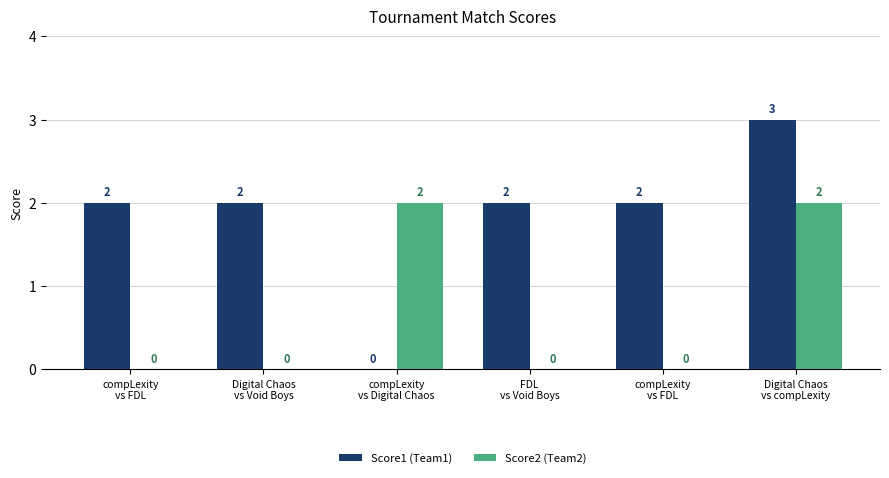

Which series has the largest range (max minus min)?

Score1 (Team1)